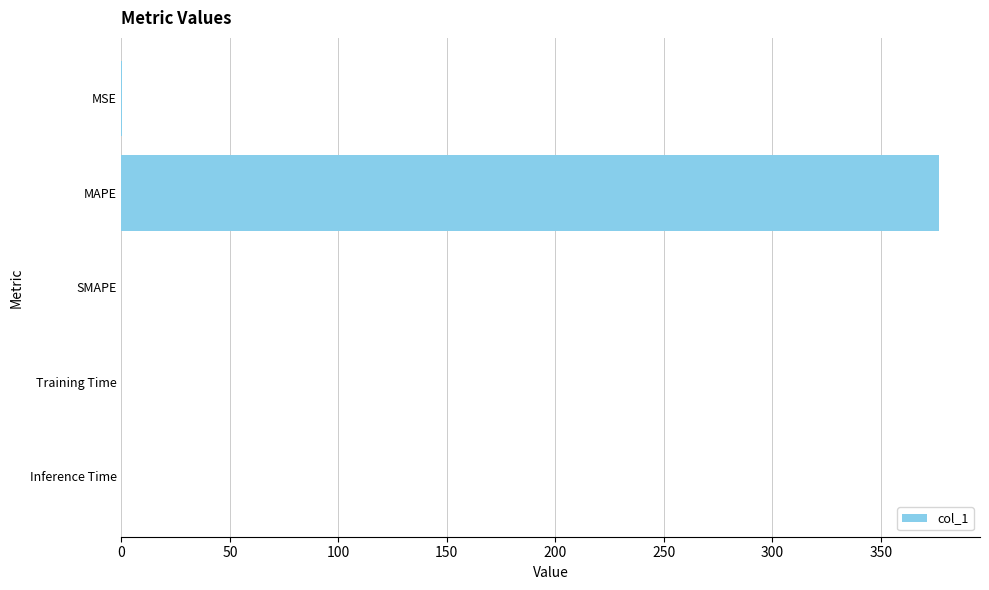

What is the maximum value shown in the chart?

376.9